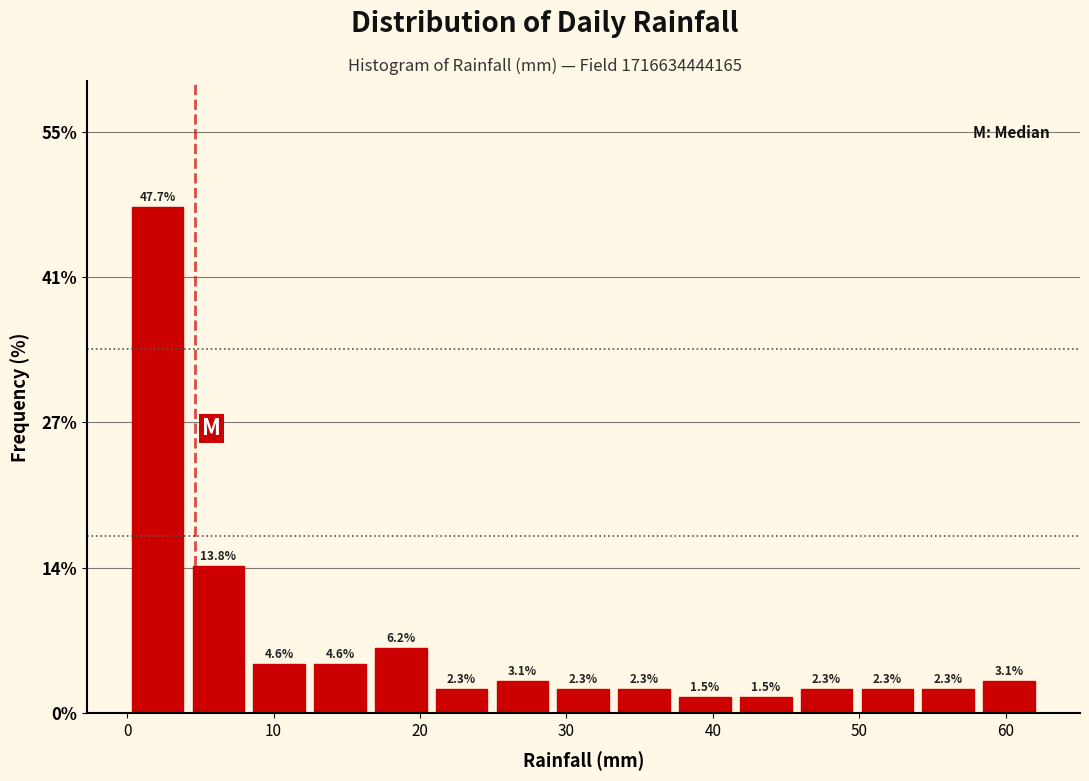

Reading left to right, transcribe this chart: for each bar, give the range it covers on the x-axis and its height. The bar edges are not printed on the chart, so give them approximately, as read against the axis.

0 to 4: 47.7
4 to 8: 13.8
8 to 12: 4.6
12 to 17: 4.6
17 to 21: 6.2
21 to 25: 2.3
25 to 29: 3.1
29 to 33: 2.3
33 to 37: 2.3
37 to 42: 1.5
42 to 46: 1.5
46 to 50: 2.3
50 to 54: 2.3
54 to 58: 2.3
58 to 62: 3.1